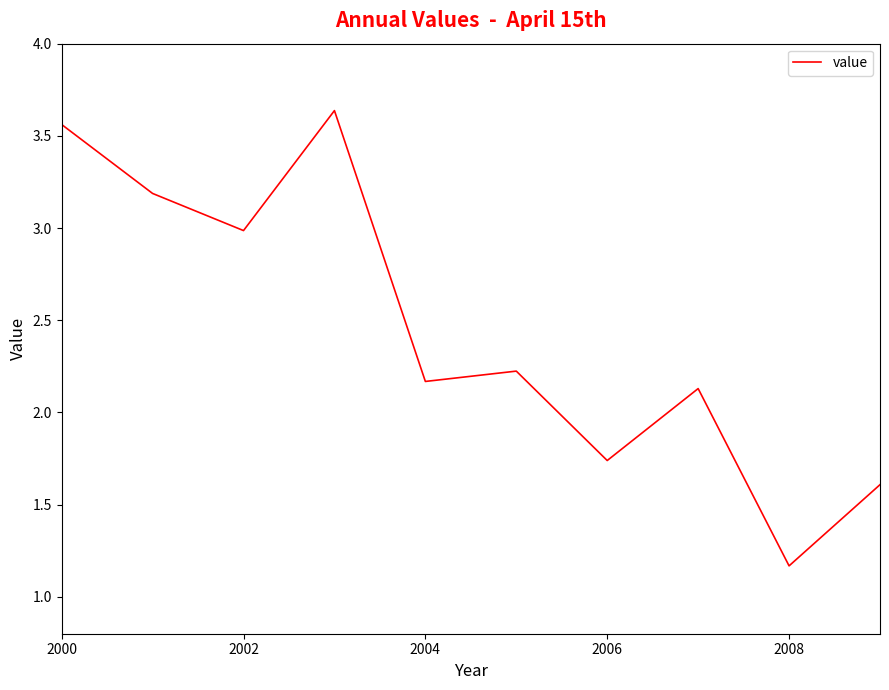

What is the minimum value shown in the chart?

1.2